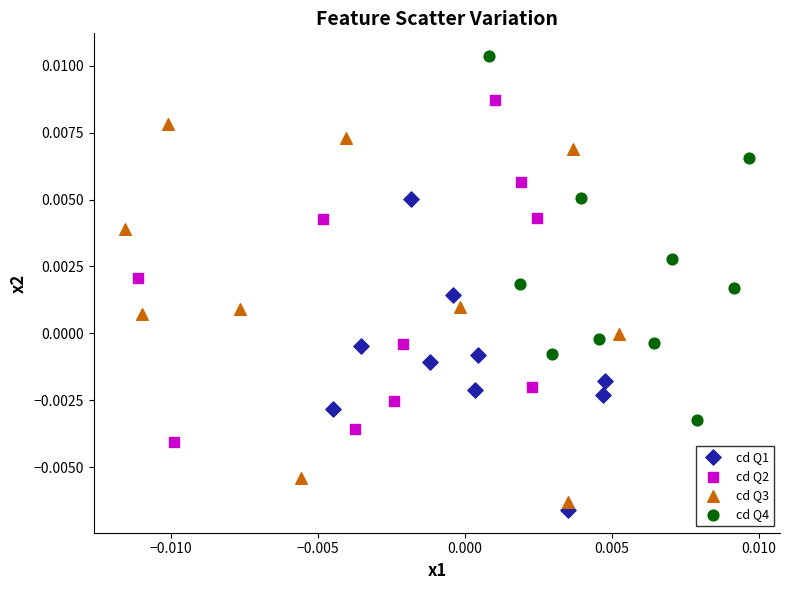

Which series reaches the maximum Y coordinate?

cd Q4